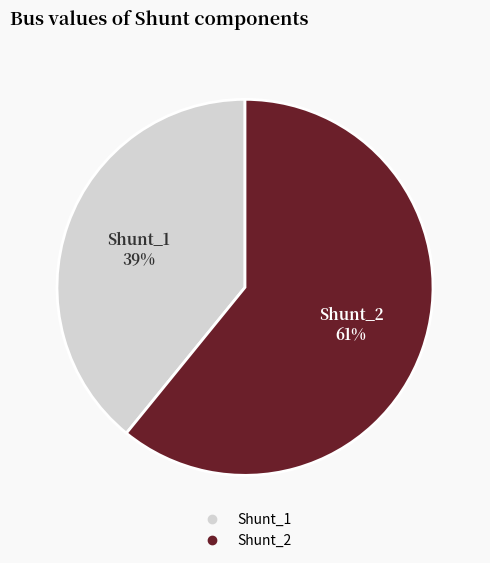

To the nearest percent, what is the average slice percentage?

50%